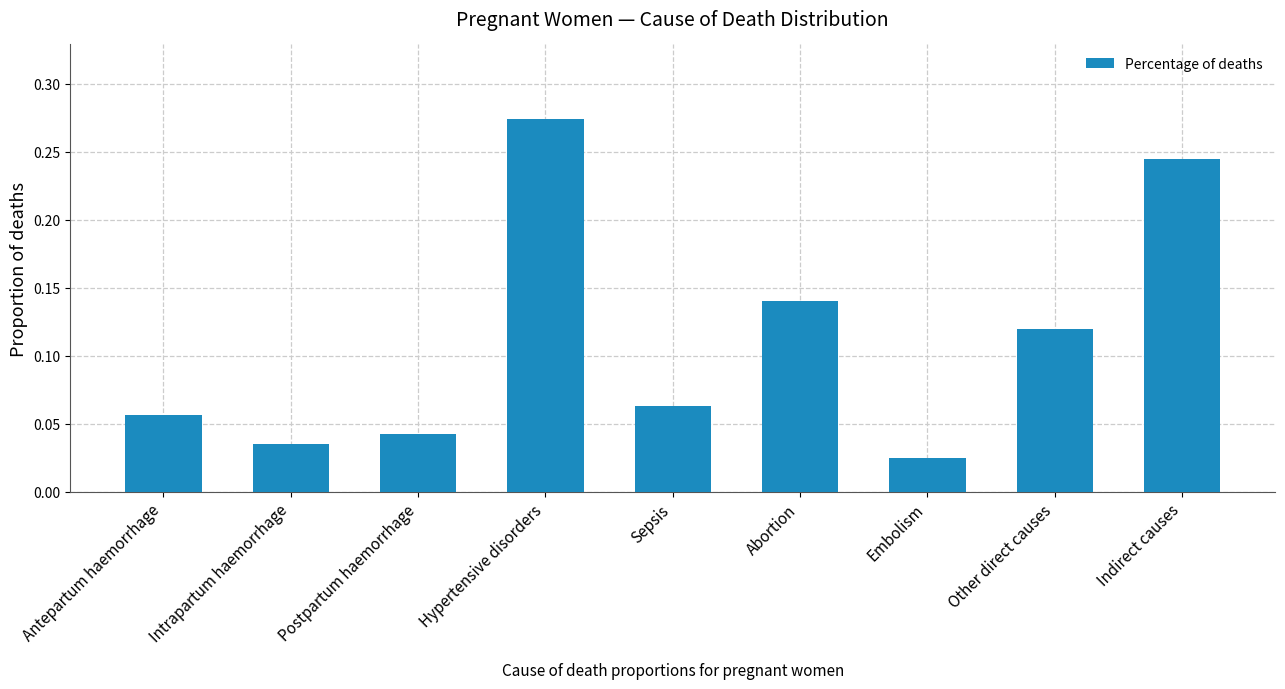

How many bars are there in total?

9